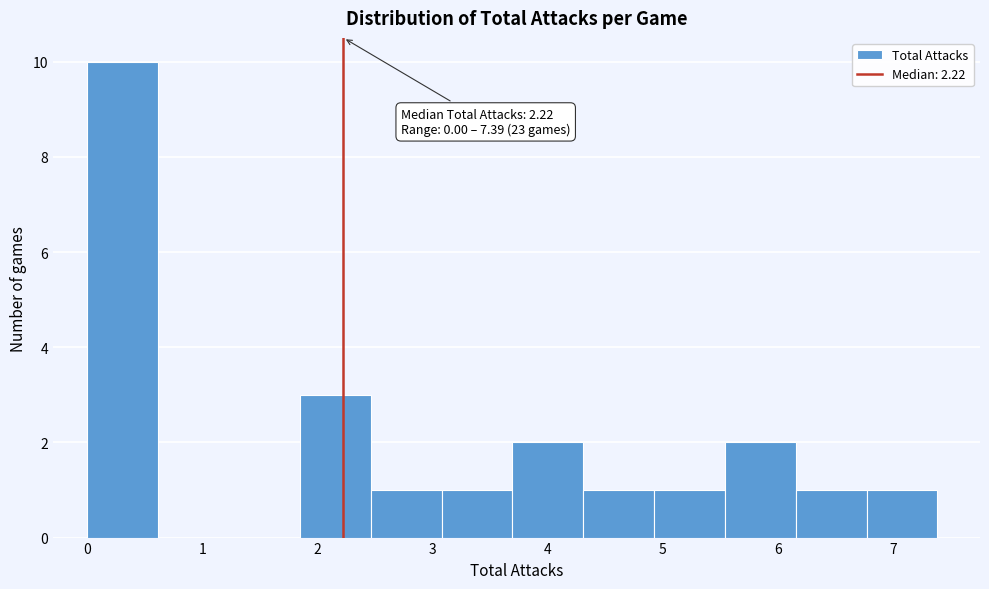

Over which range of the x-axis is the bar tallest?

0.0 to 0.6